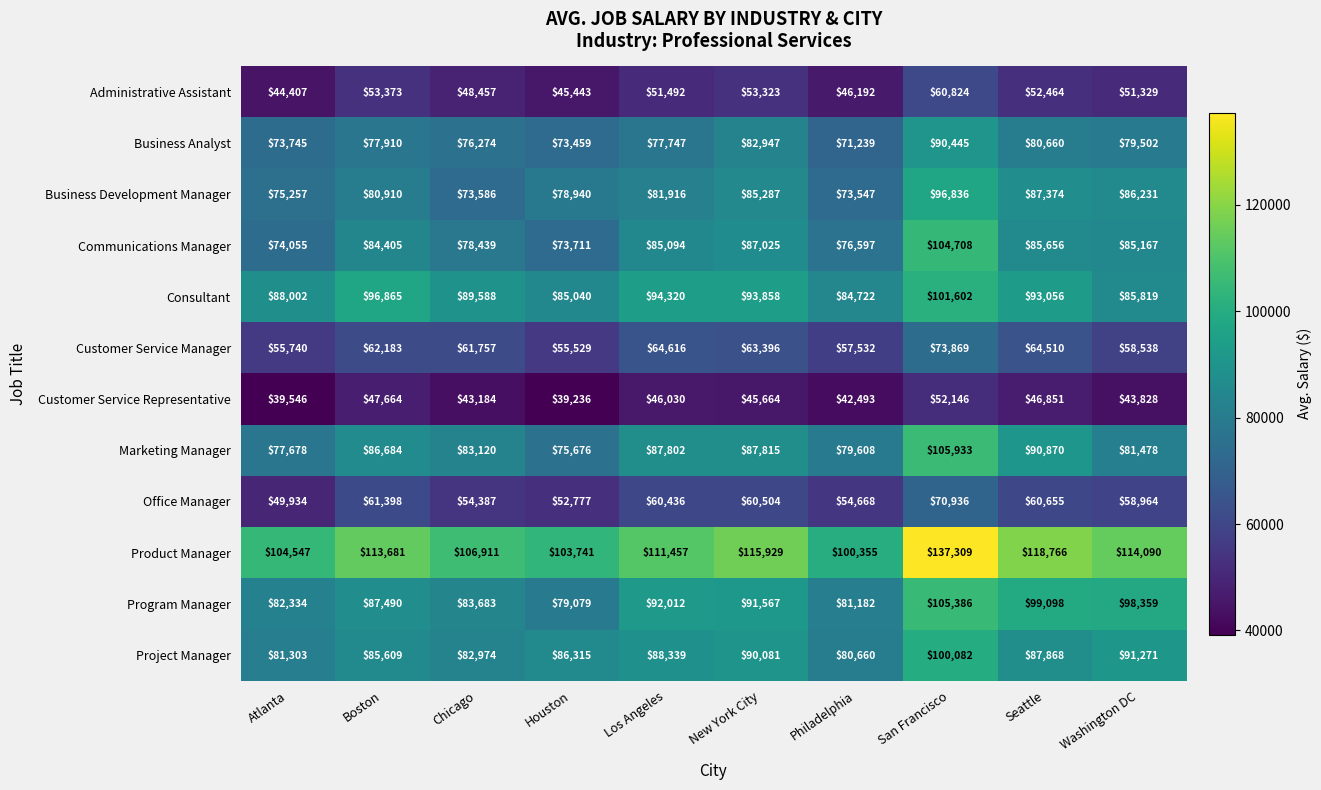

Which label corresponds to the largest value in the chart?

San Francisco